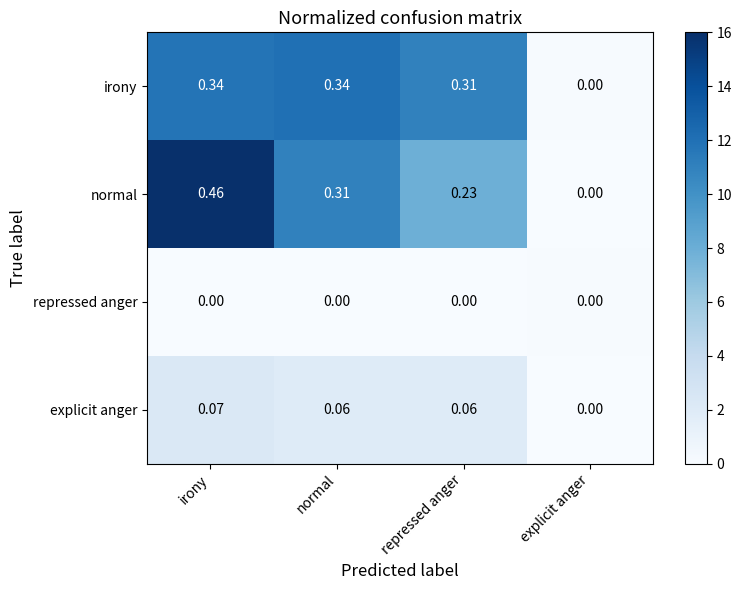

How many distinct data groups are displayed?

4